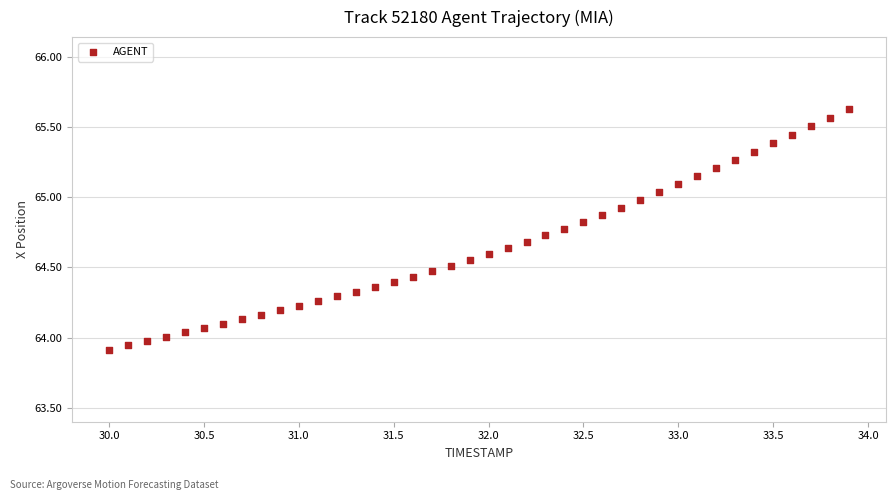

What is the range of X values (max minus min)?

3.9